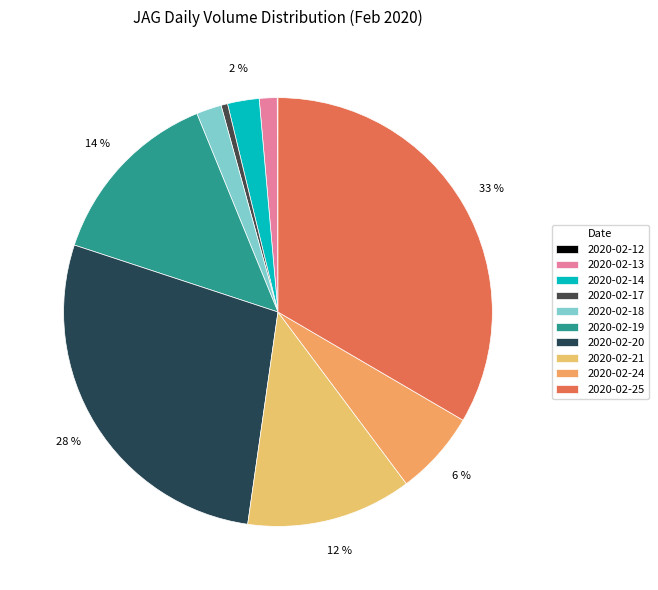

Which has a higher value, 2020-02-20 or 2020-02-18?

2020-02-20